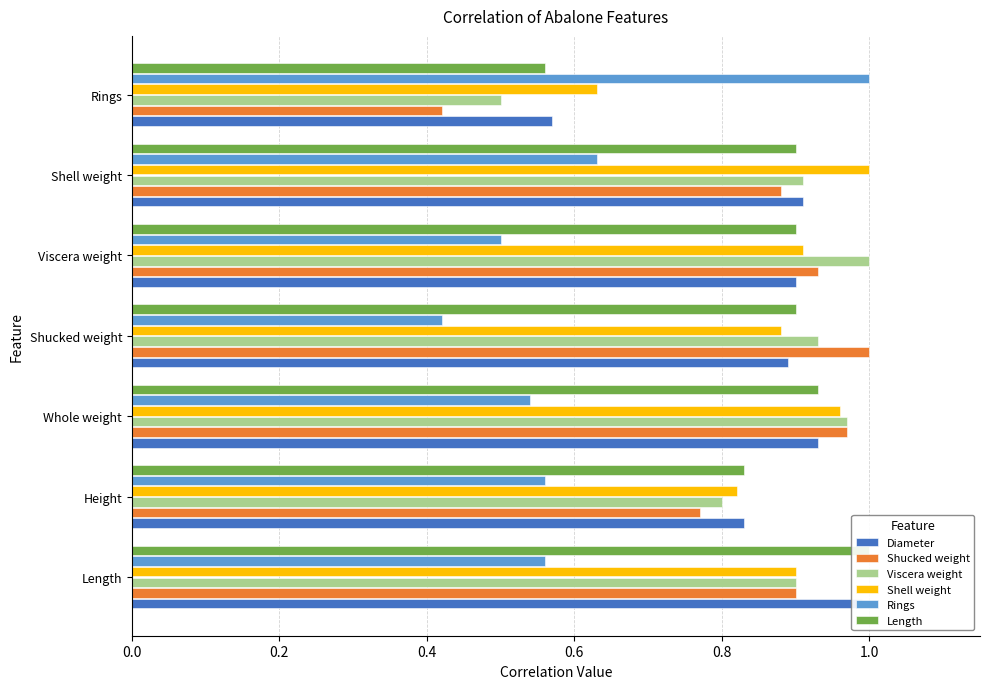

The Shell weight series shows 1.0 at Rings. True or false?

False